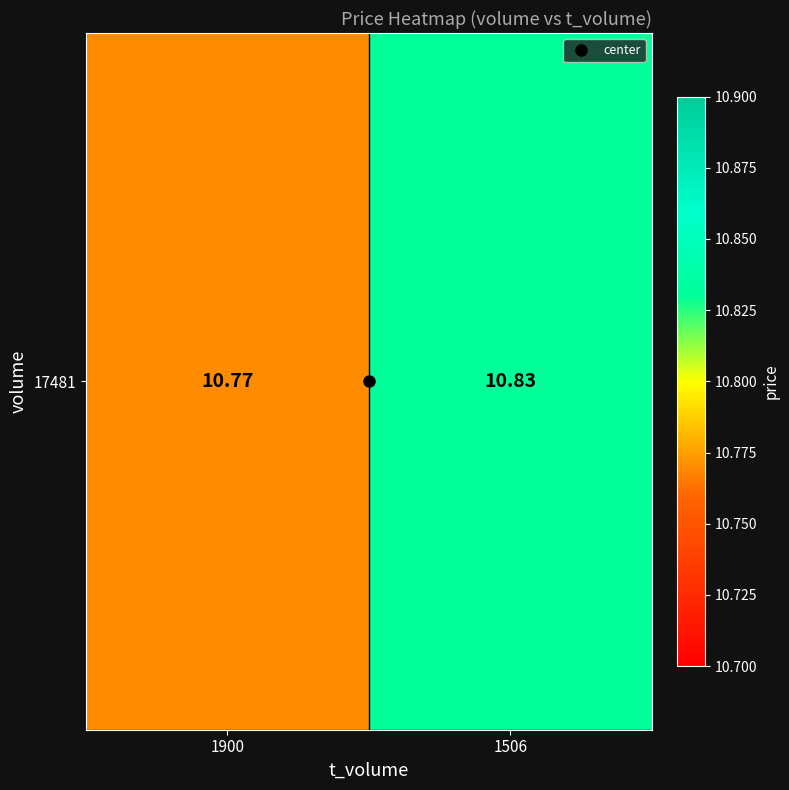

Rank the categories by value from lowest to highest.

1900, 1506